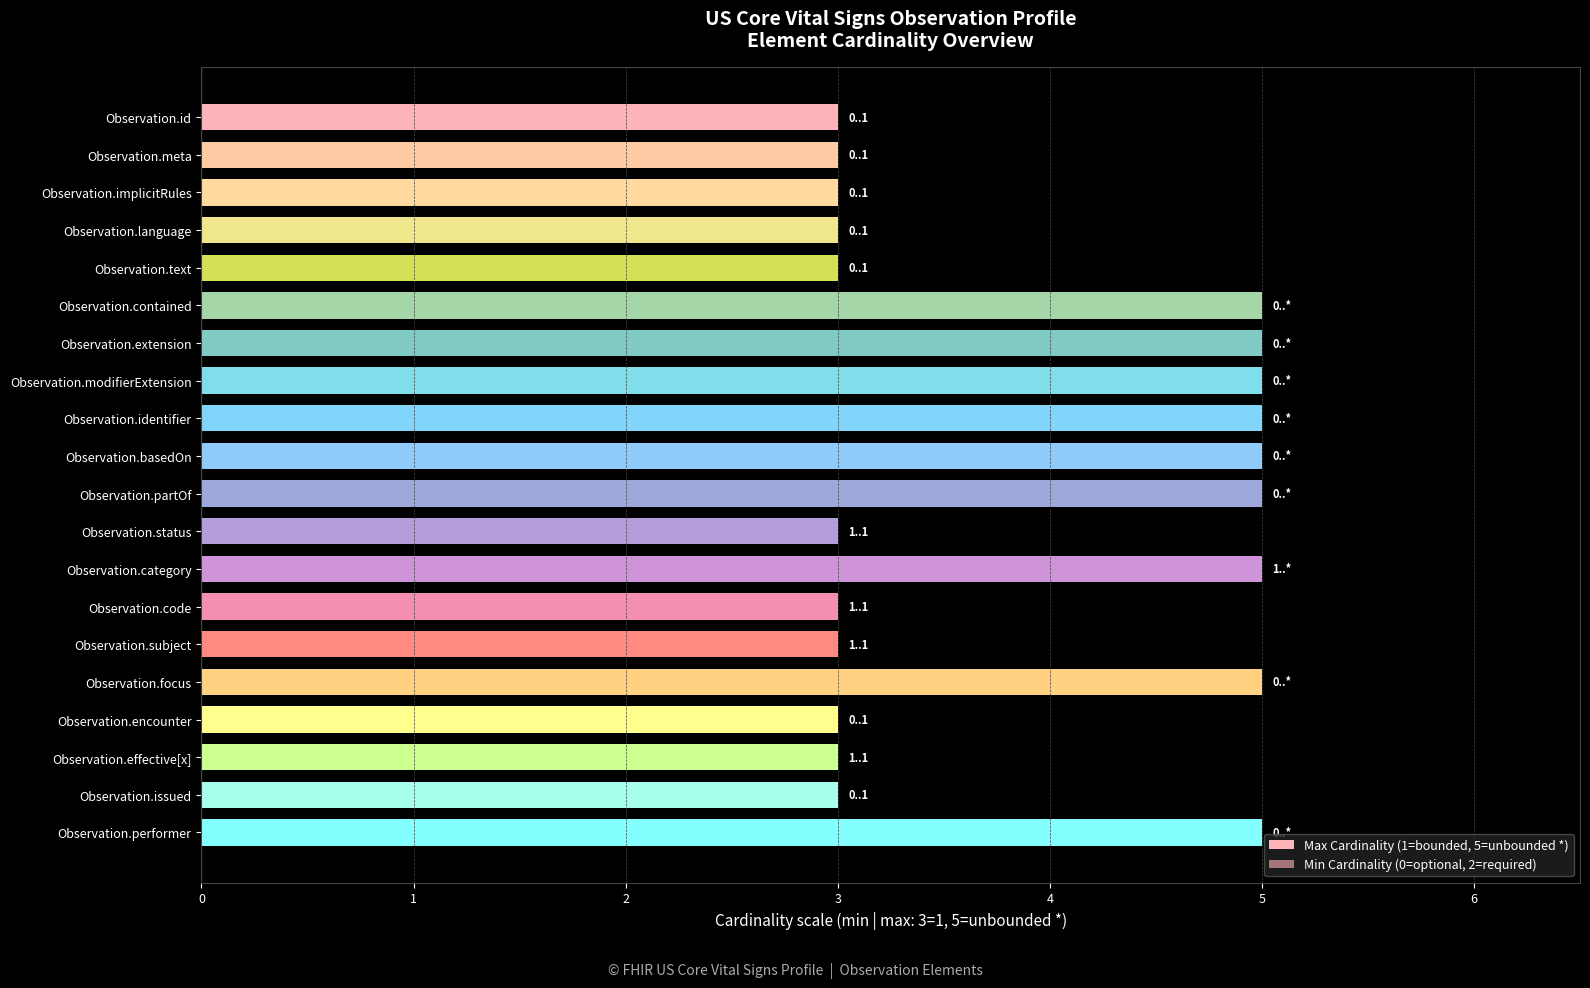

The Max Cardinality (1=bounded, 5=unbounded *) series shows 4.6 at 13. True or false?

False